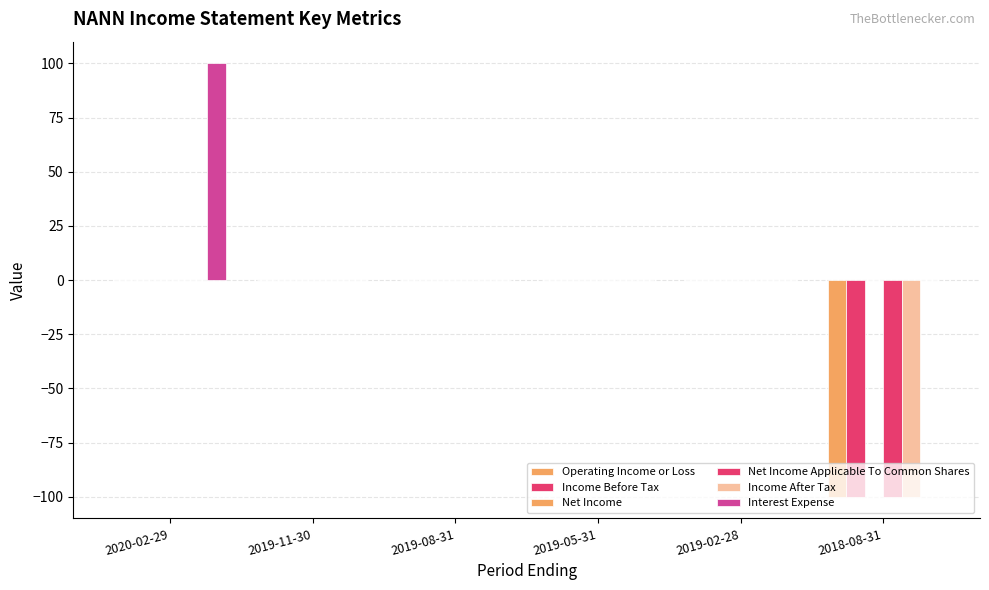

Reading right to left, transcribe all the data shown in this chart.

Operating Income or Loss: -100	0	0	0	0	0
Income Before Tax: -100	0	0	0	0	0
Net Income: 0	0	0	0	0	0
Net Income Applicable To Common Shares: -100	0	0	0	0	0
Income After Tax: -100	0	0	0	0	0
Interest Expense: 0	0	0	0	0	100